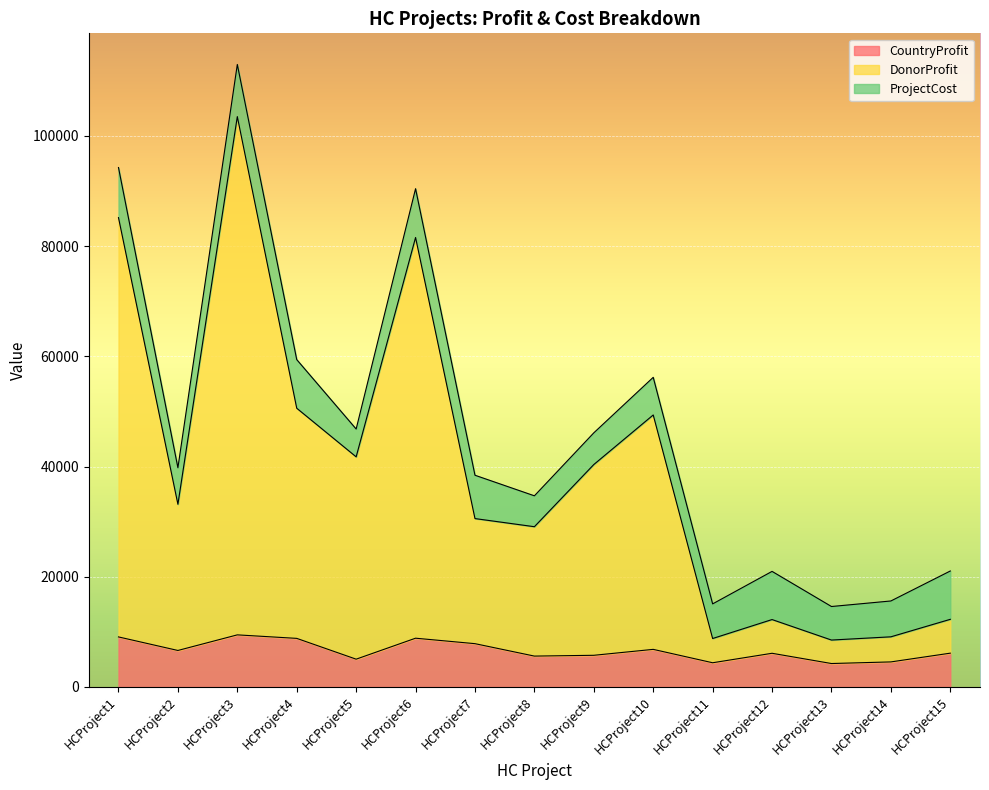

How many values in the DonorProfit series exceed 33152?

7